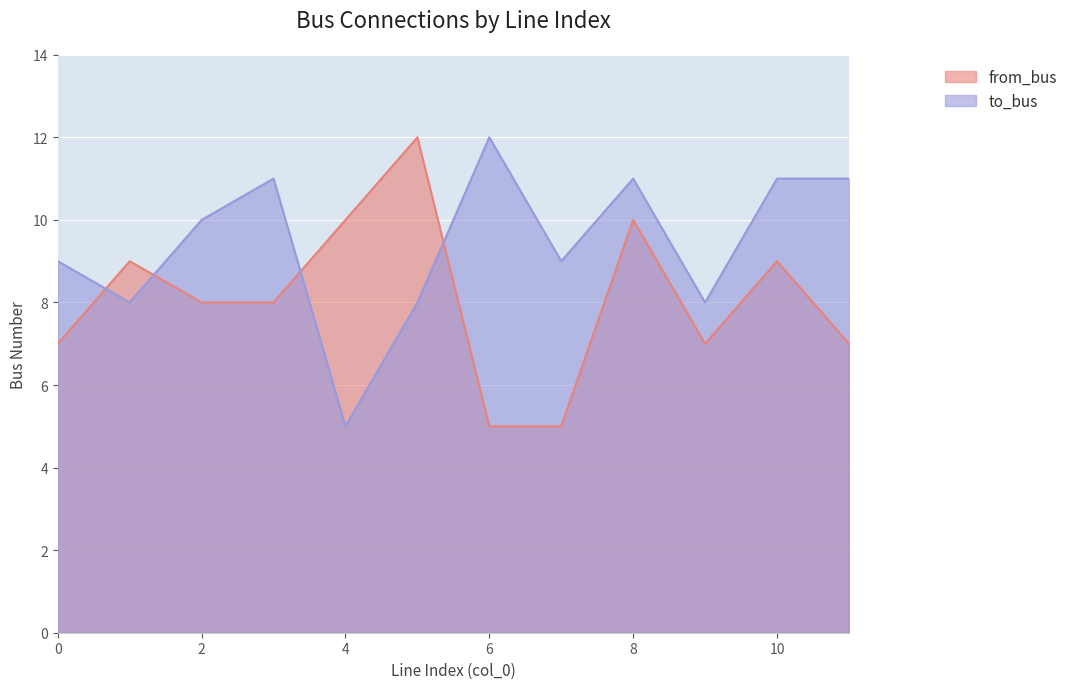

Which series ends up on top after the final intersection of from_bus and to_bus?

to_bus